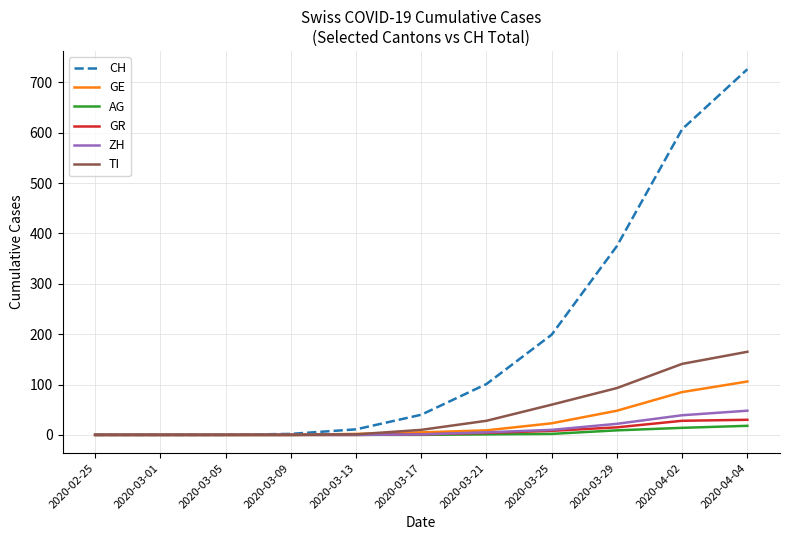

What is the sum of all AG values?

44